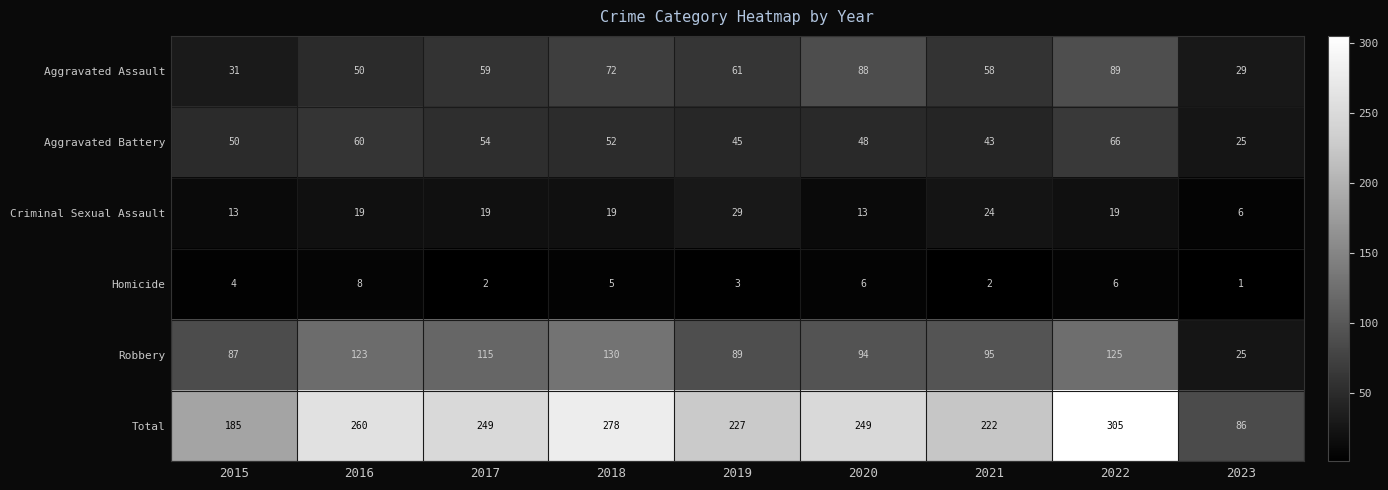

What is the average value of the Aggravated Assault series?

60